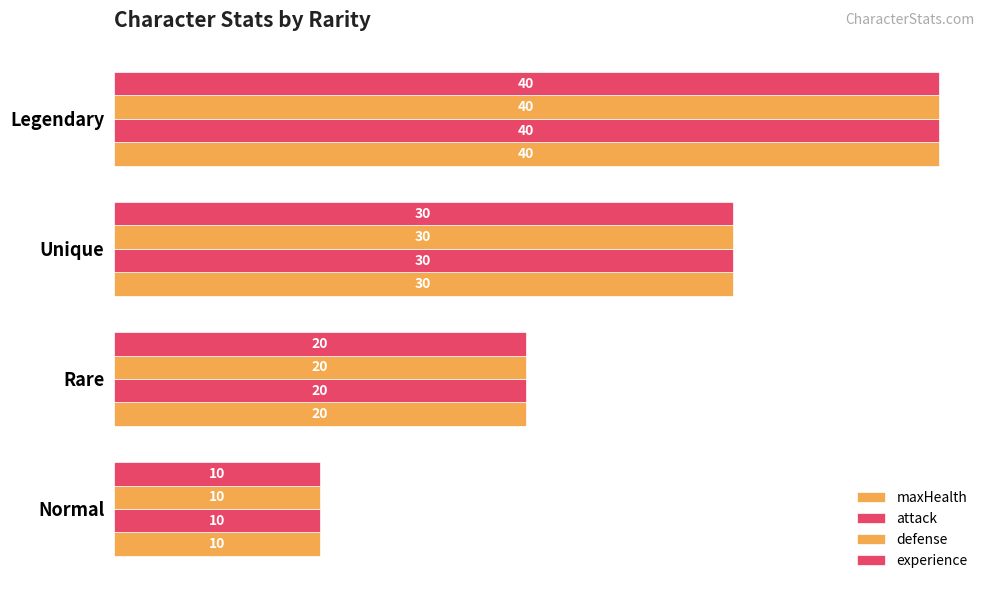

Which series has the largest range (max minus min)?

maxHealth